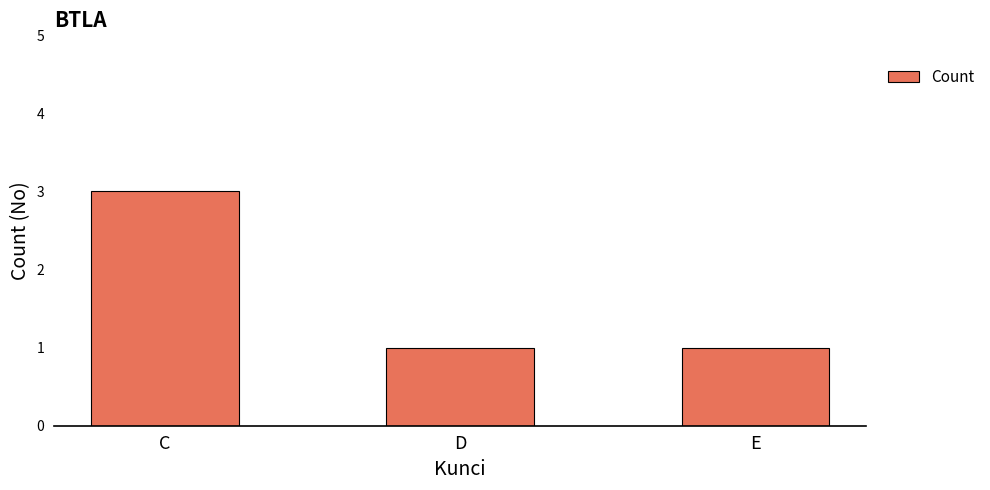

What is the average value?

2